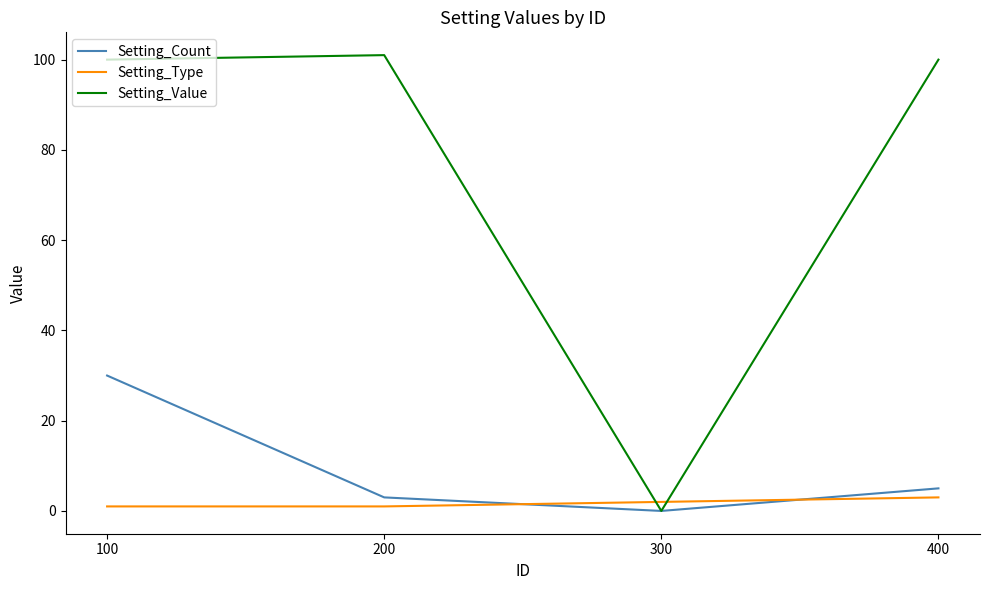

True or false: Setting_Count has more than 2 interior local peaks.

False